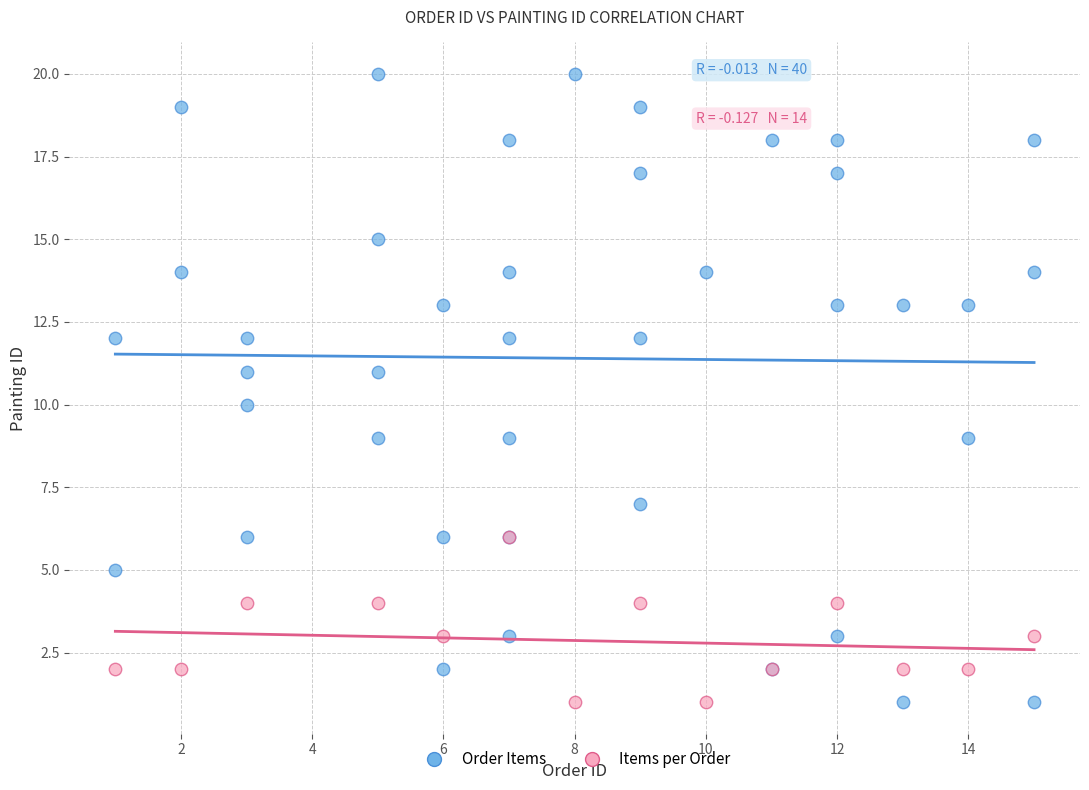

Which series has the widest spread of Y values?

Order Items